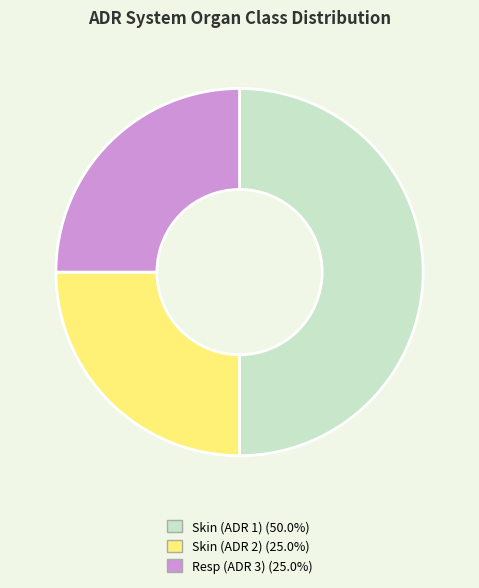

Which category has the biggest portion of the pie?

Skin (ADR 1)